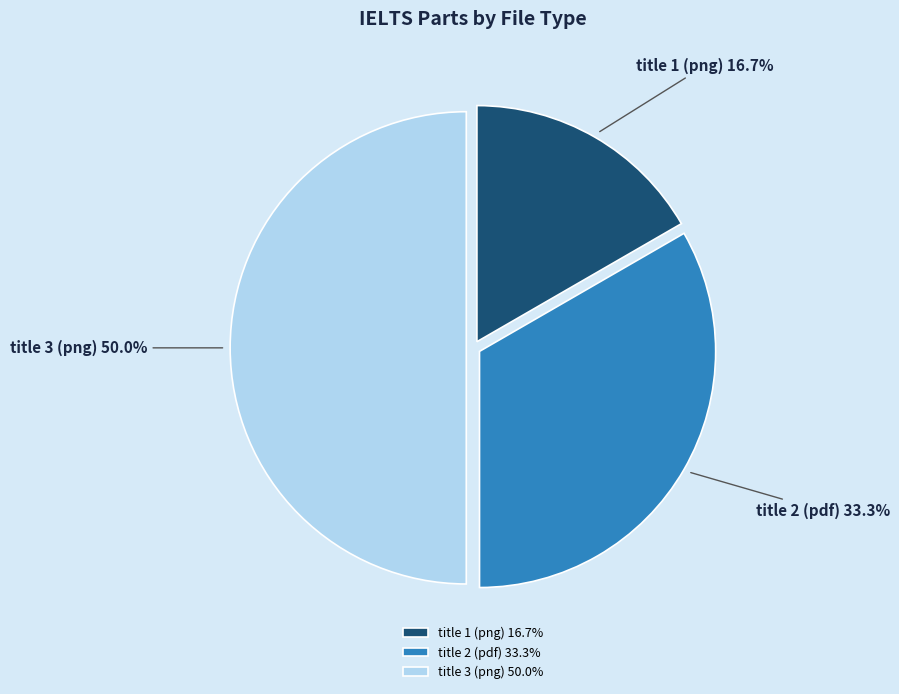

Combined, what portion of the pie is title 2 (pdf) and title 1 (png)?

50.0%